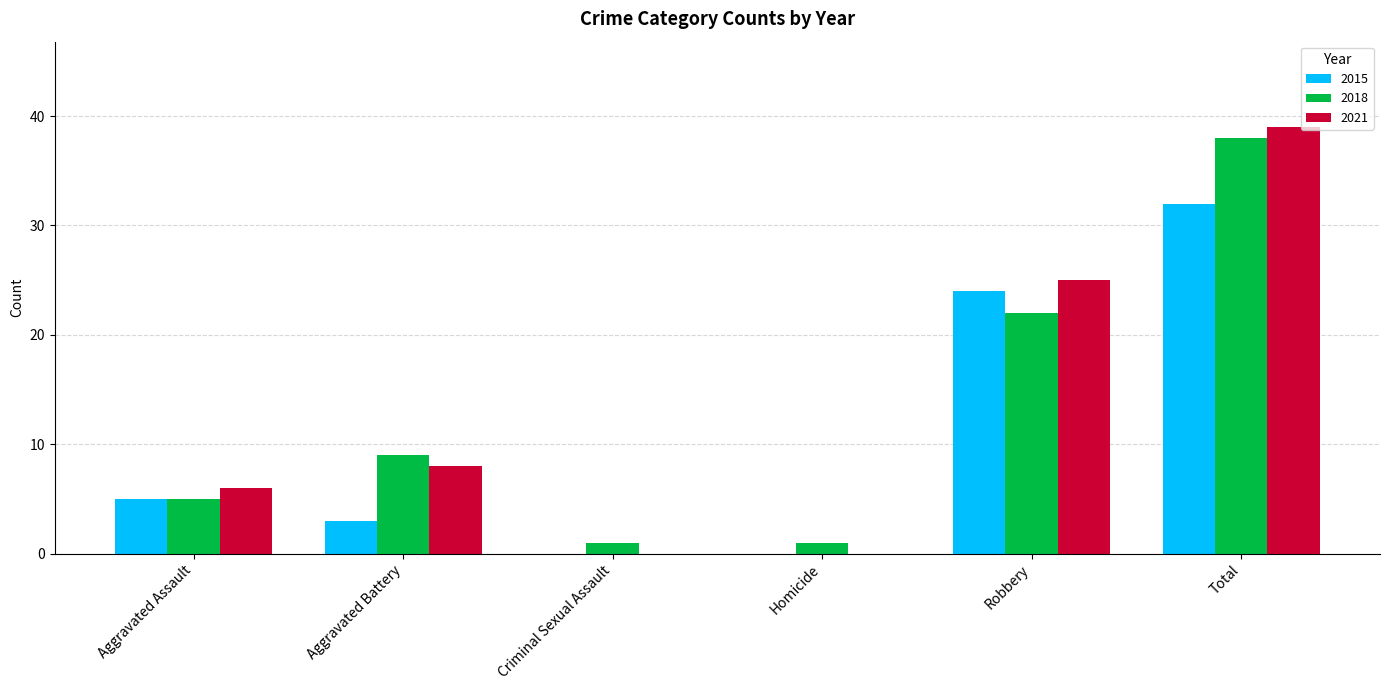

At which category is the sum across all series the highest?

Total